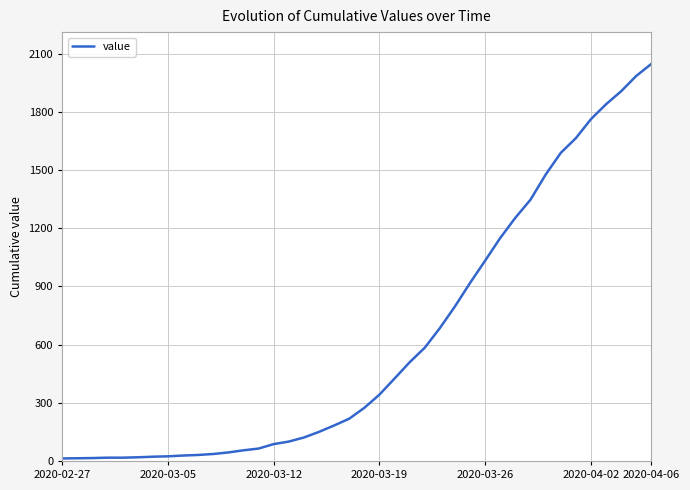

What is the difference between the maximum and minimum values?

2034